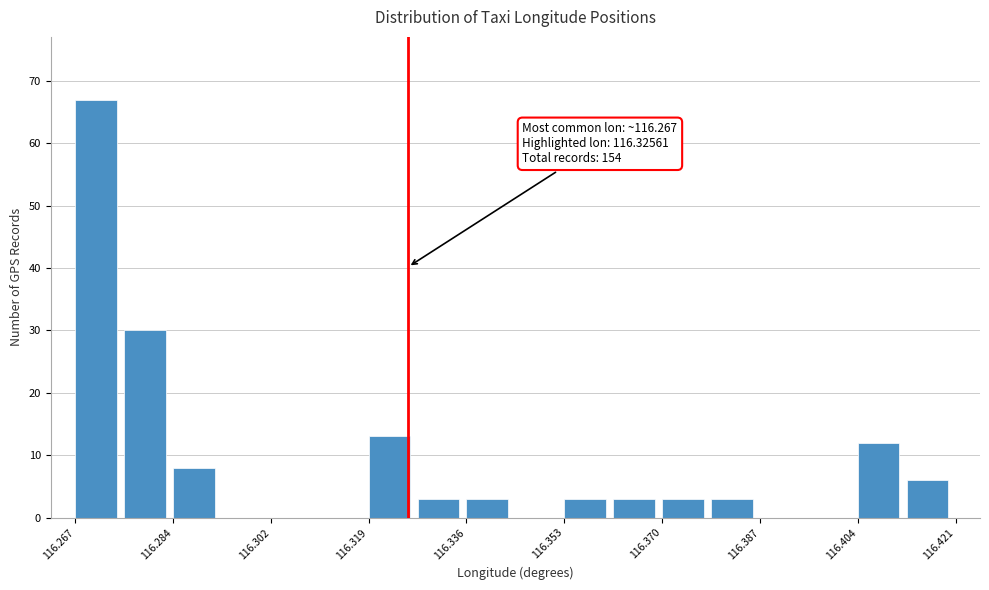

Over which range of the x-axis is the bar tallest?

116.268 to 116.276